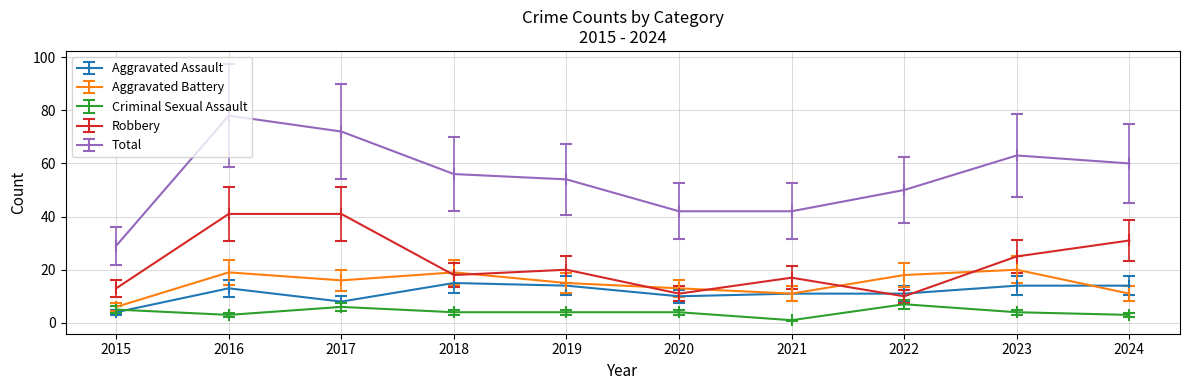

True or false: Total has a value of 54.4 at 2016.

False